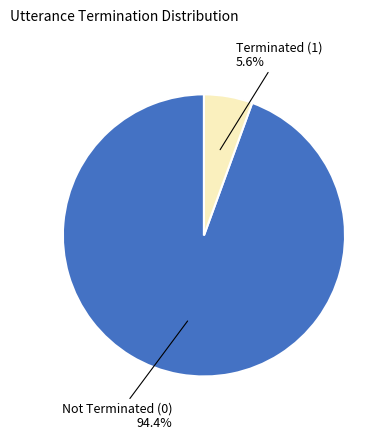

Is there any slice that represents more than half of the pie?

Yes